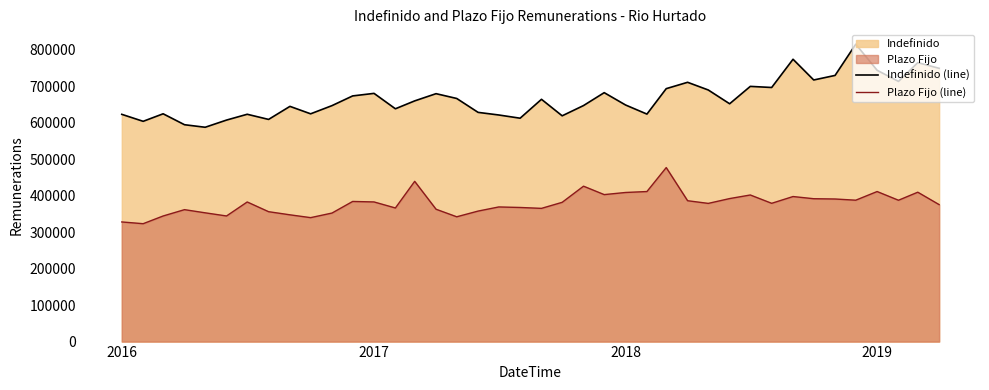

What is the average value of the Plazo Fijo (line) series?

379211